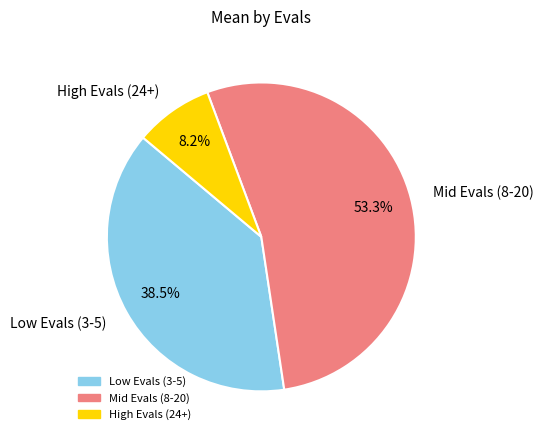

Does any single category account for the majority?

Yes